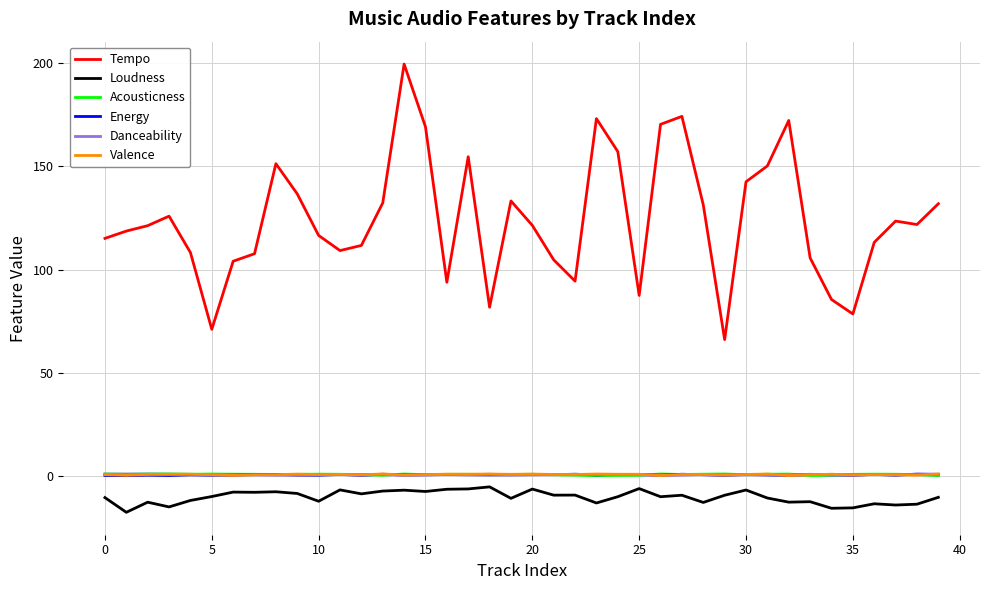

True or false: Tempo and Danceability intersect in this chart.

False